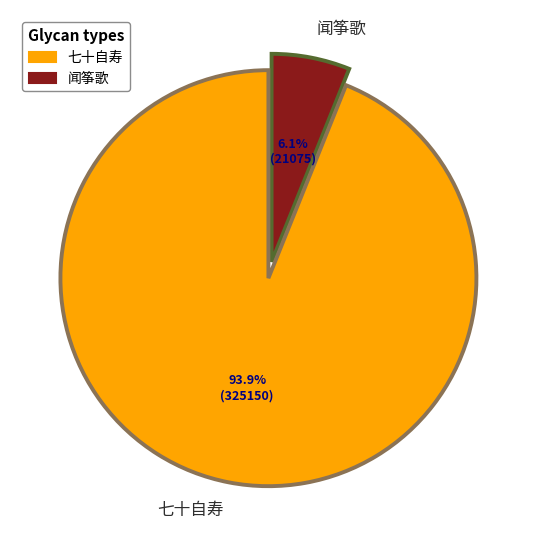

Is there a majority slice in this chart?

Yes